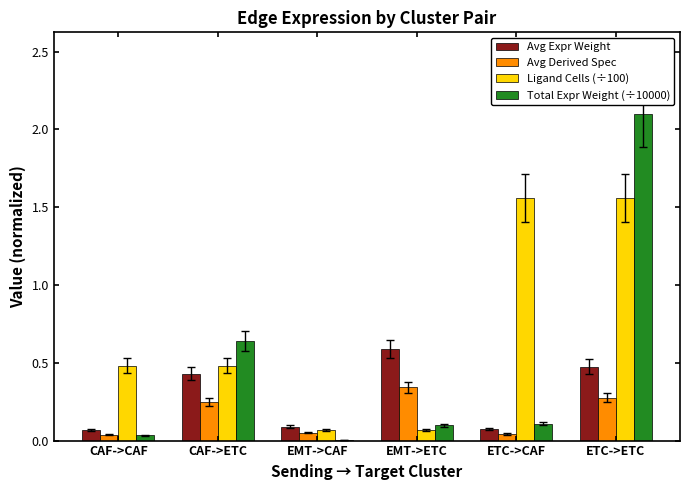

At which label is Total Expr Weight (÷10000) closest to 1?

CAF->ETC